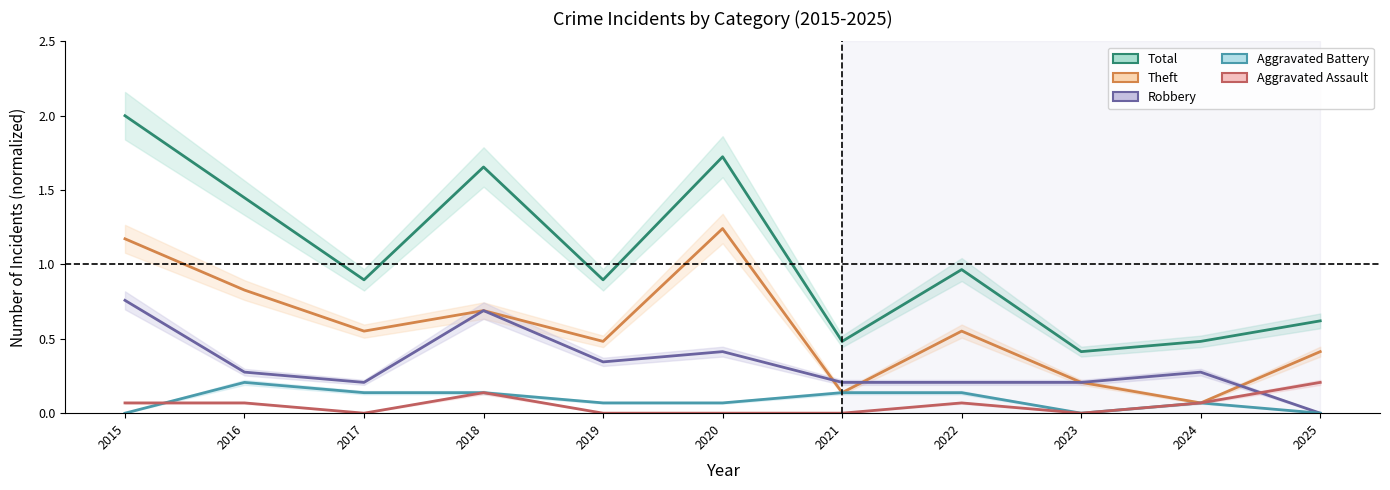

What are all the series names shown in the legend?

Total line, Theft line, Robbery line, Aggravated Battery line, Aggravated Assault line